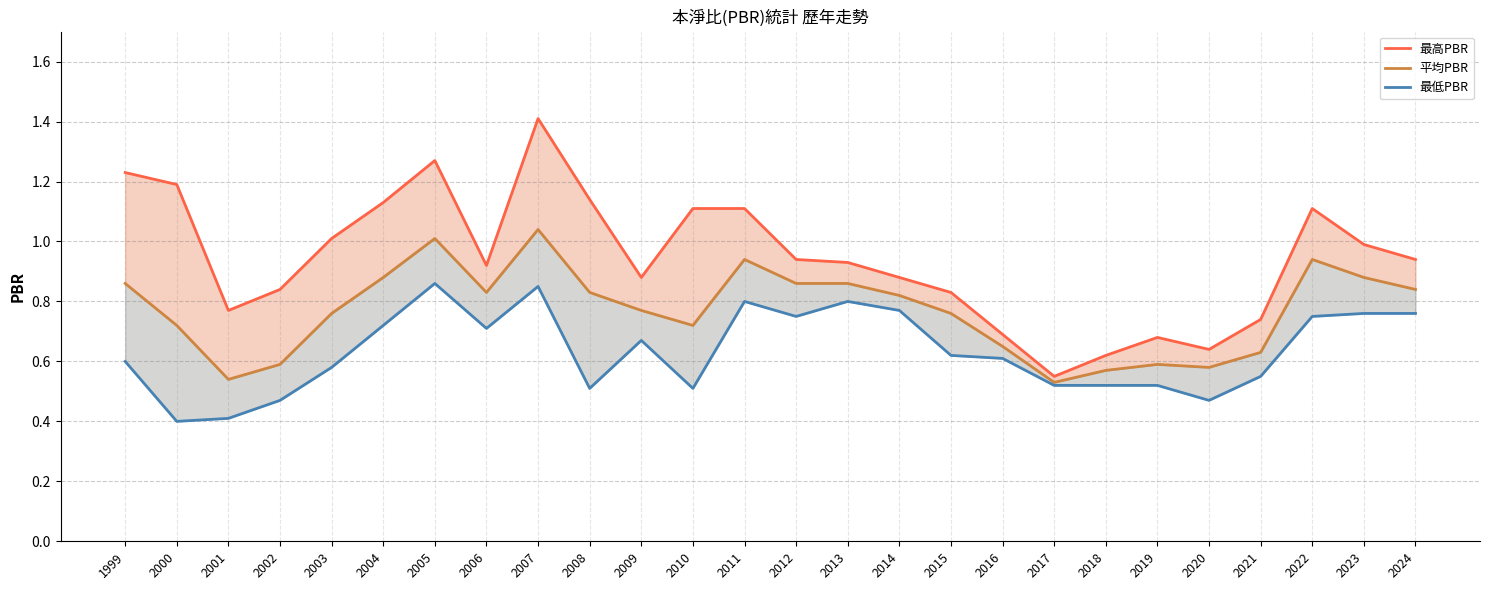

Which label corresponds to the largest value in the chart?

2007